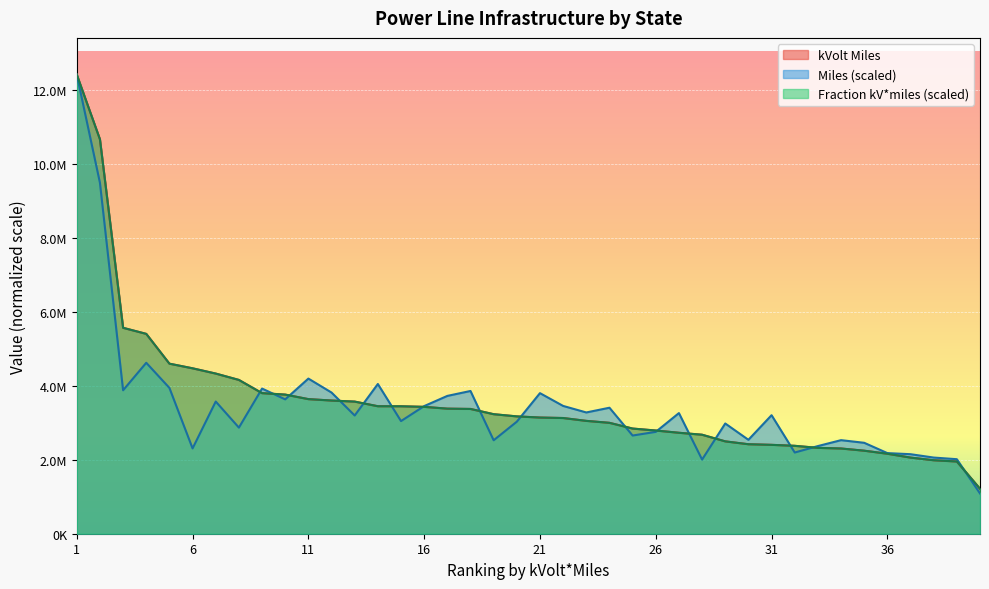

List the labels in order of kVolt Miles value, largest first.

1, 2, 3, 4, 5, 6, 7, 8, 9, 10, 11, 12, 13, 14, 15, 16, 17, 18, 19, 20, 21, 22, 23, 24, 25, 26, 27, 28, 29, 30, 31, 32, 33, 34, 35, 36, 37, 38, 39, 40